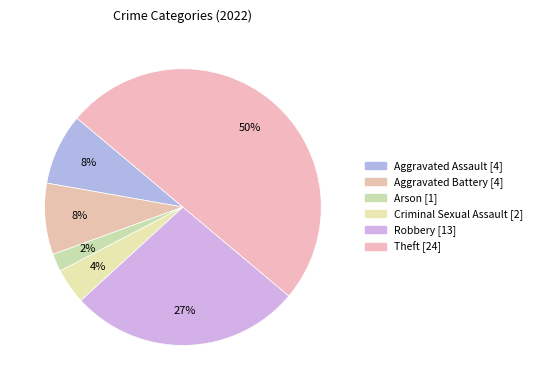

What percentage is the Criminal Sexual Assault slice, to the nearest percent?

4%